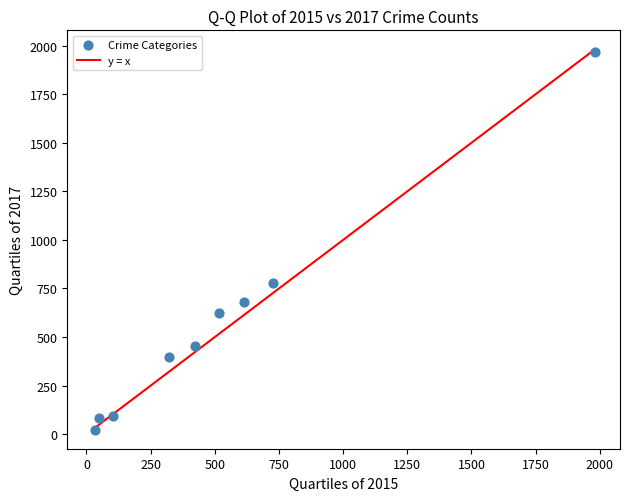

What is the range of Y values (max minus min)?

1945